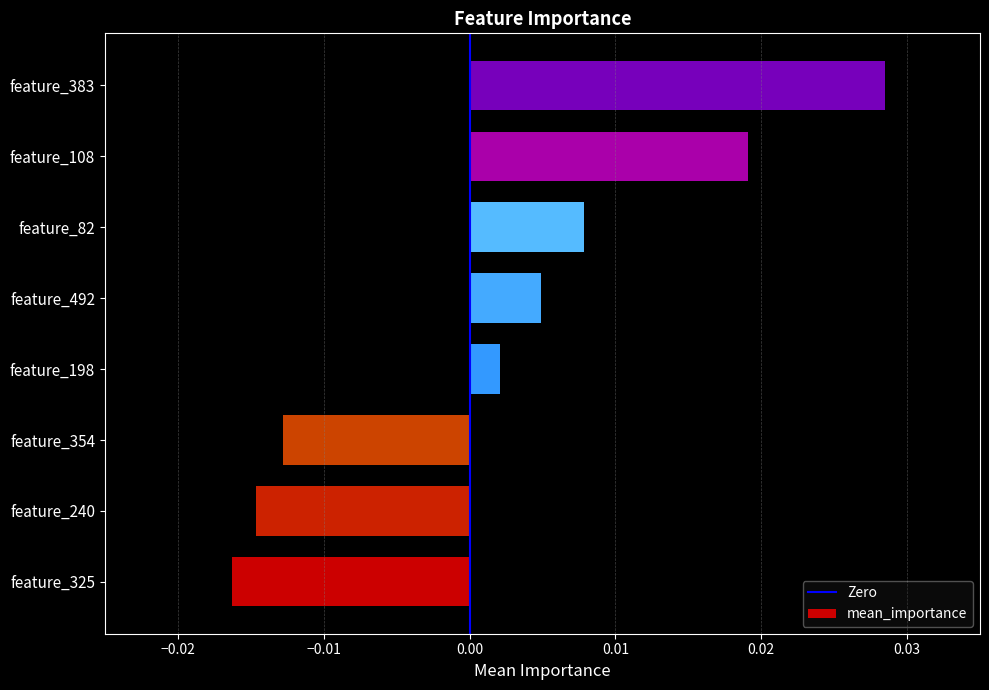

Where is the data nearest to the value 0?

feature_198